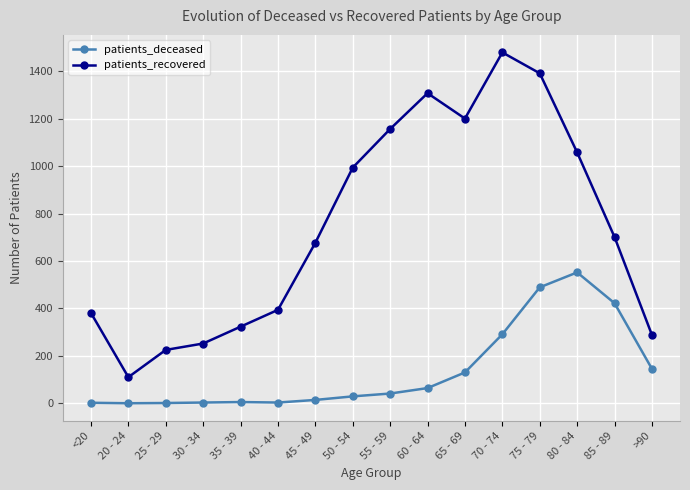

List the series in order of their peak value, lowest first.

patients_deceased, patients_recovered